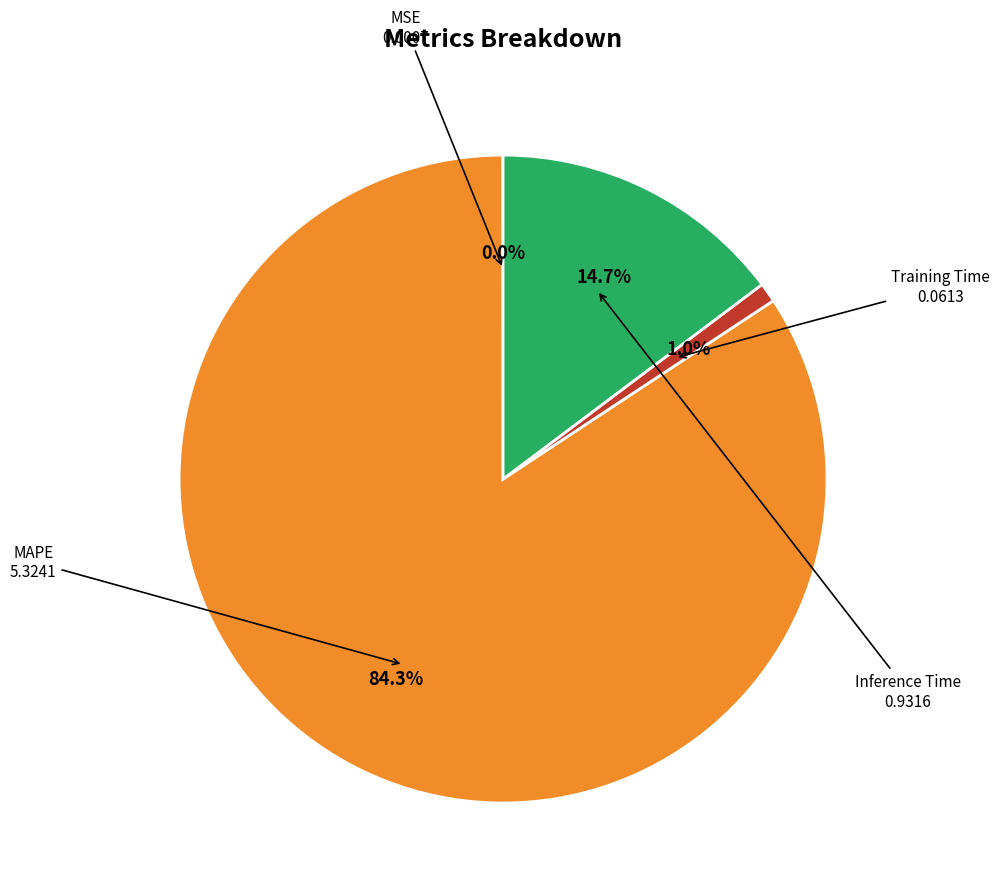

What percentage is NOT represented by MAPE?

15.7%